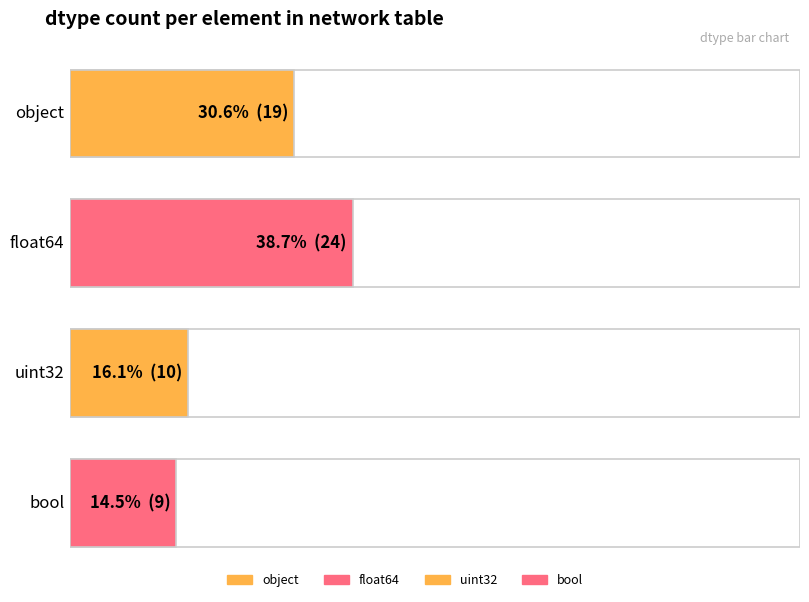

What is the smallest value displayed?

9